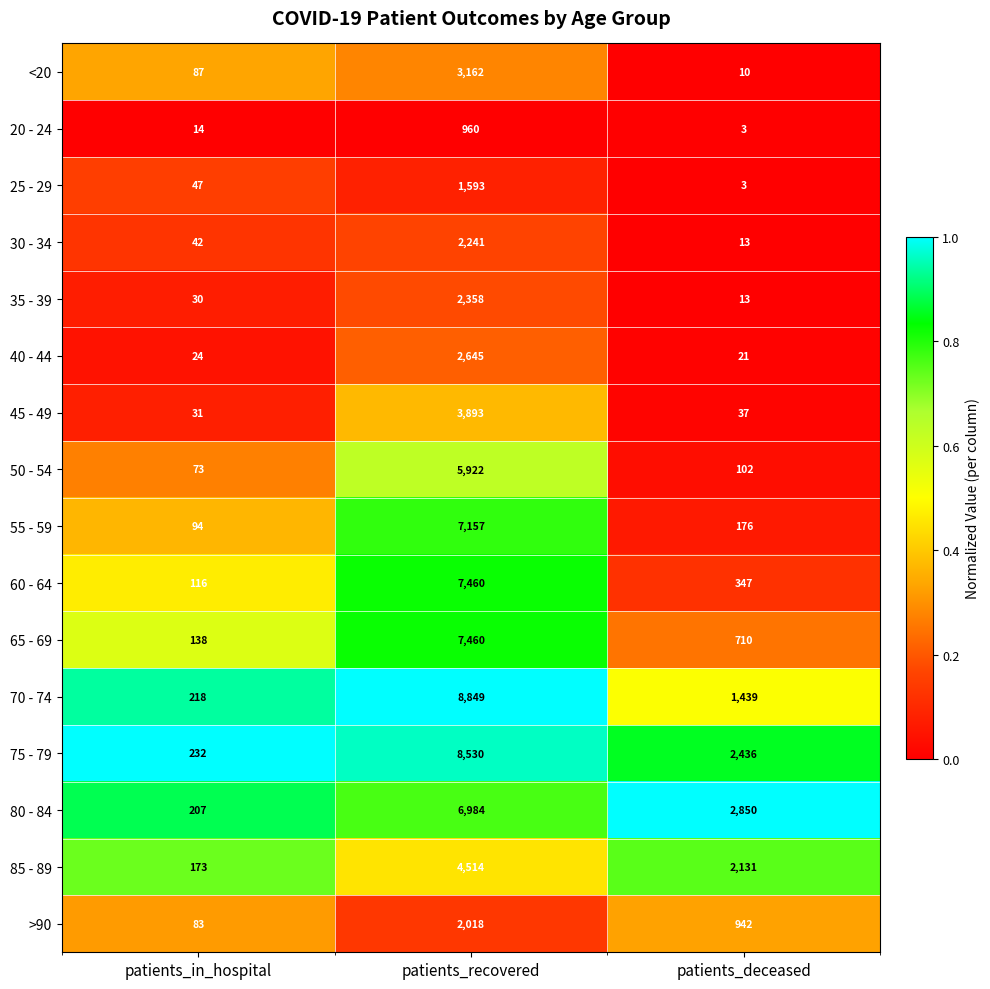

What is the difference between the highest and lowest values at patients_deceased?

2847